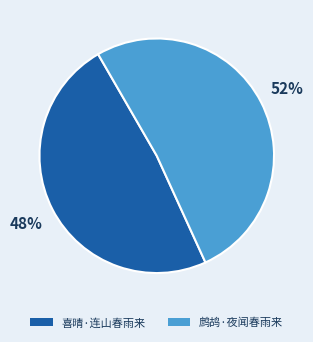

Between 喜晴·连山春雨来 and 鹧鸪·夜闻春雨来, which is larger?

鹧鸪·夜闻春雨来